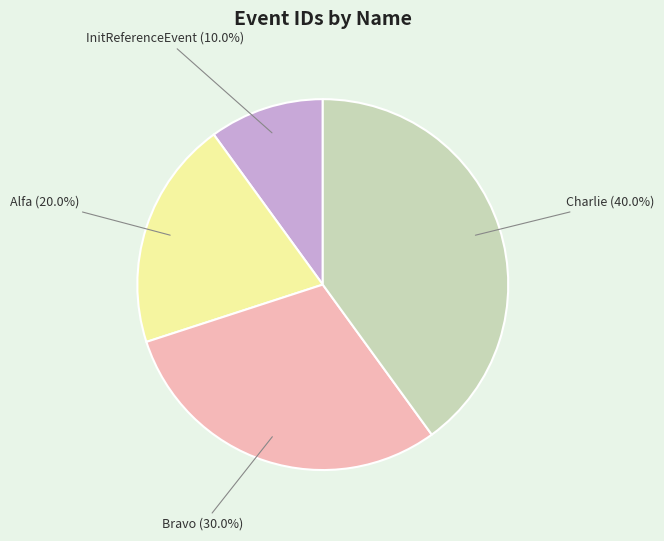

Does any single category account for the majority?

No